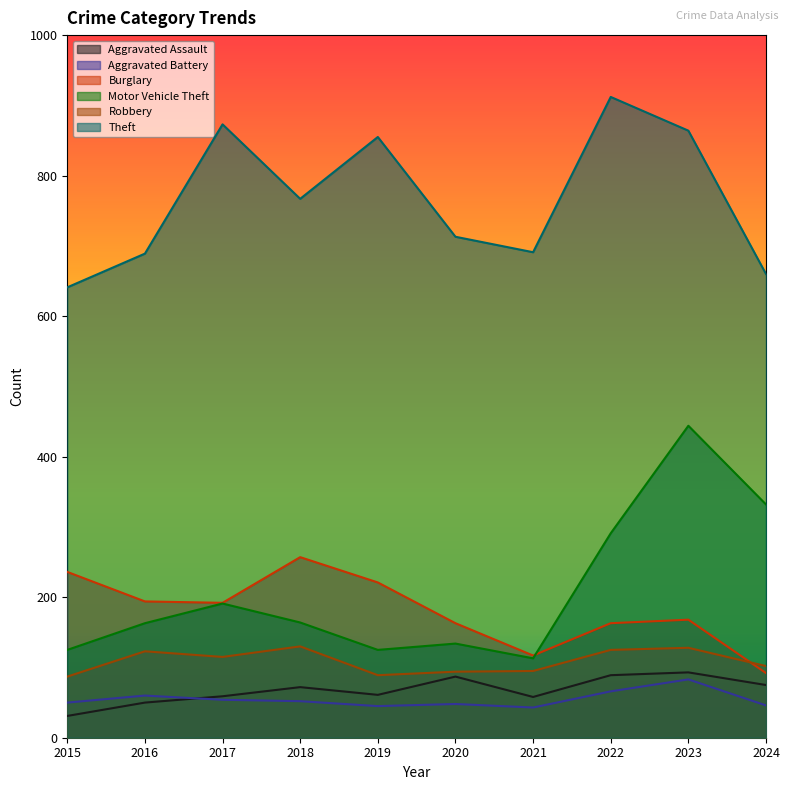

True or false: Robbery and Aggravated Assault cross at least once.

False